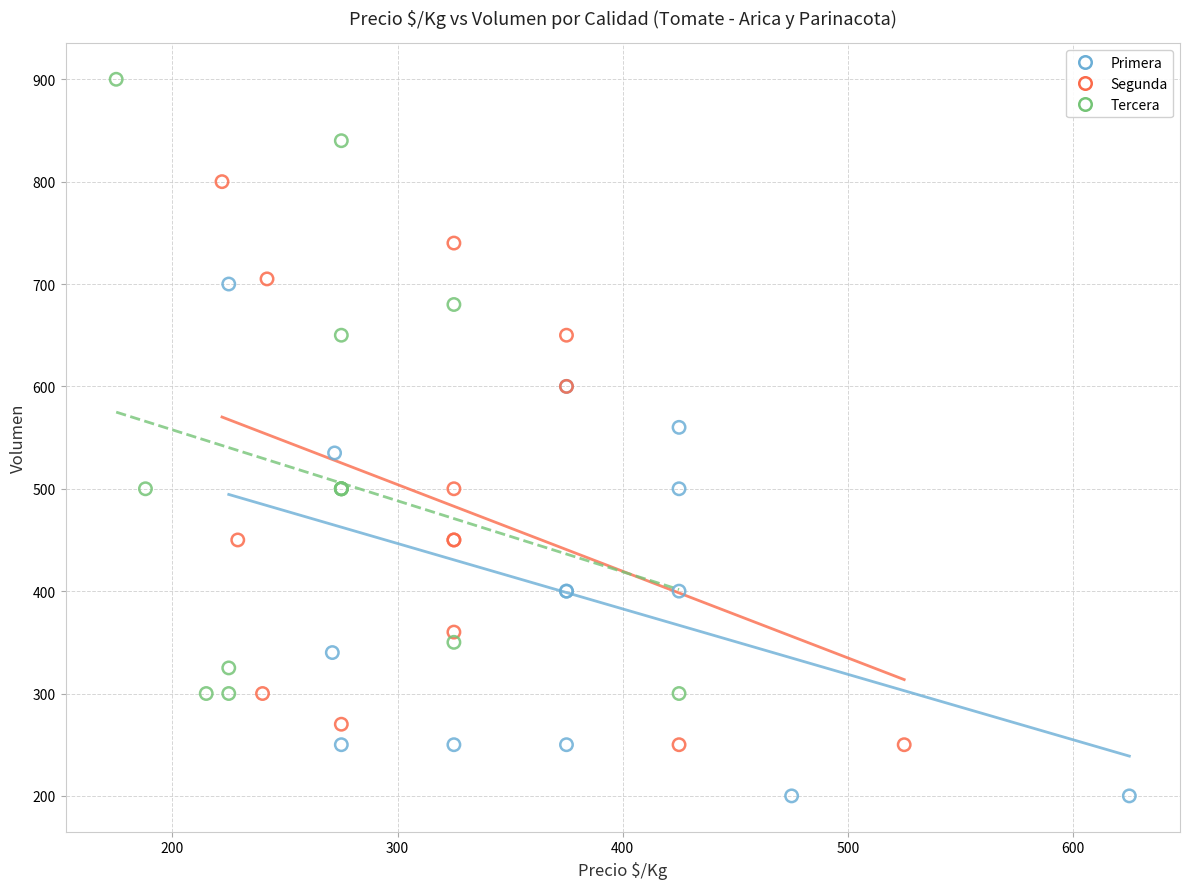

Which series has the largest Y range (max minus min)?

Tercera